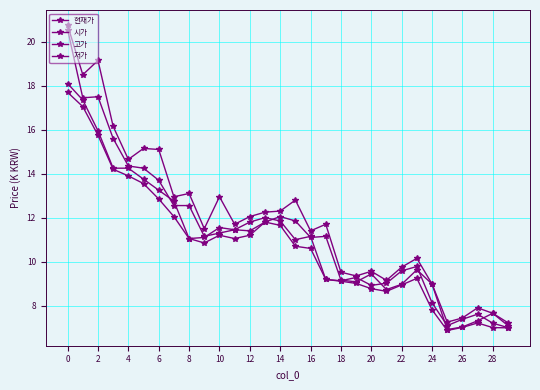

Does the chart display data point markers on the line(s)?

Yes